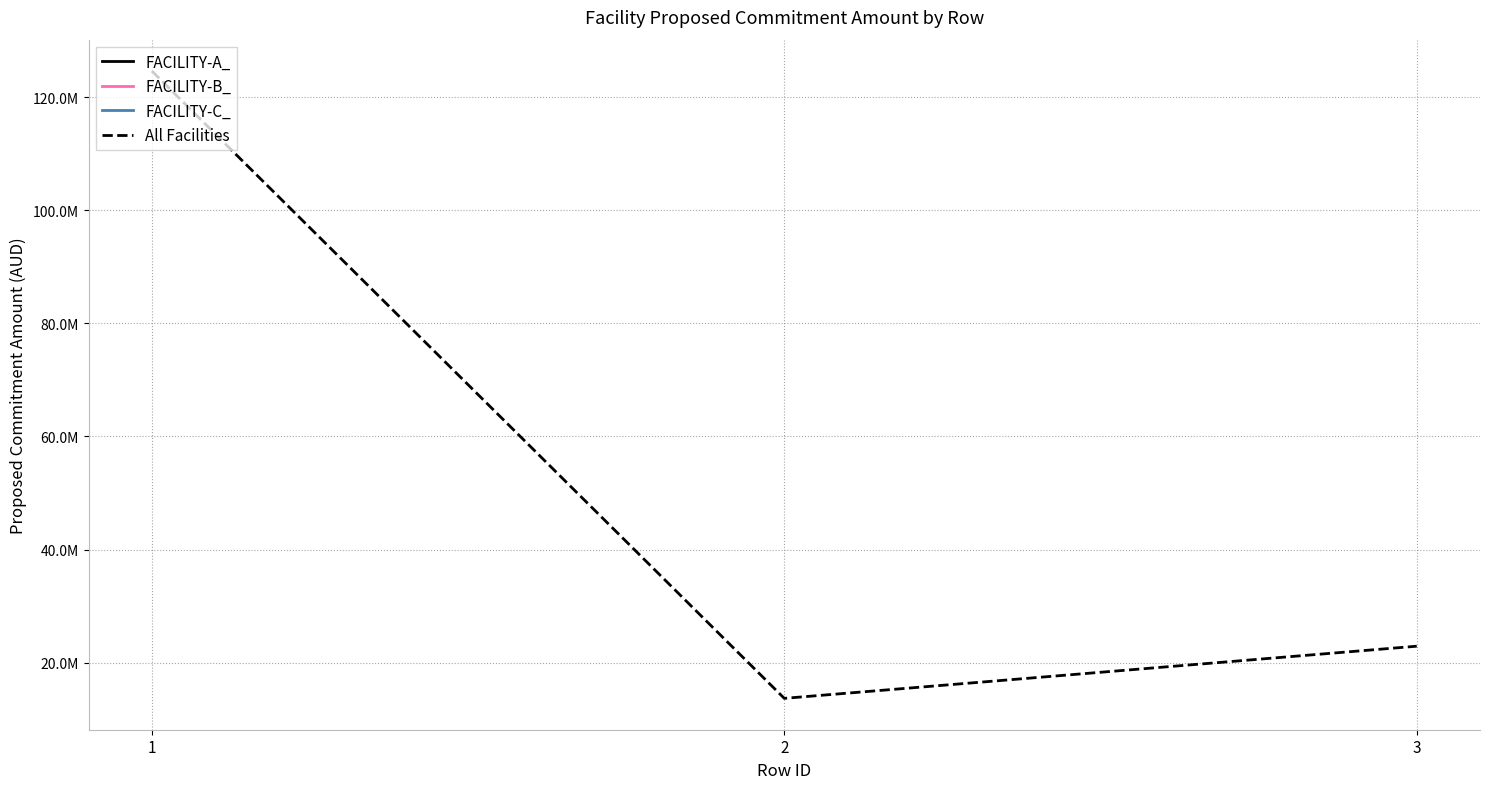

How many distinct data groups are displayed?

4